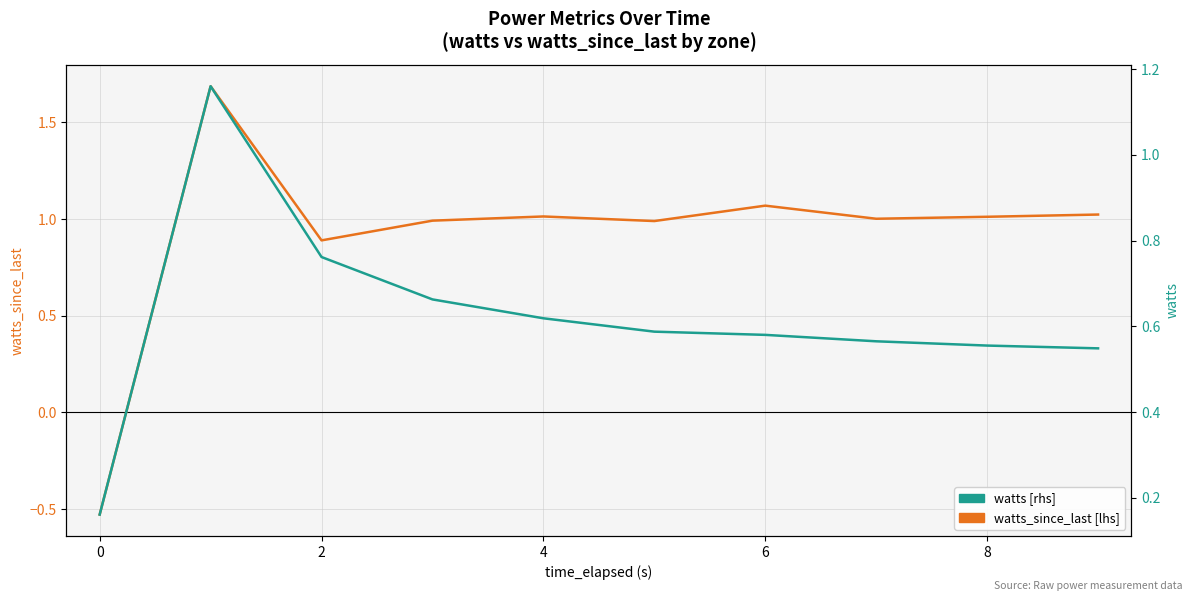

Which series has the largest range (max minus min)?

watts_since_last [lhs]